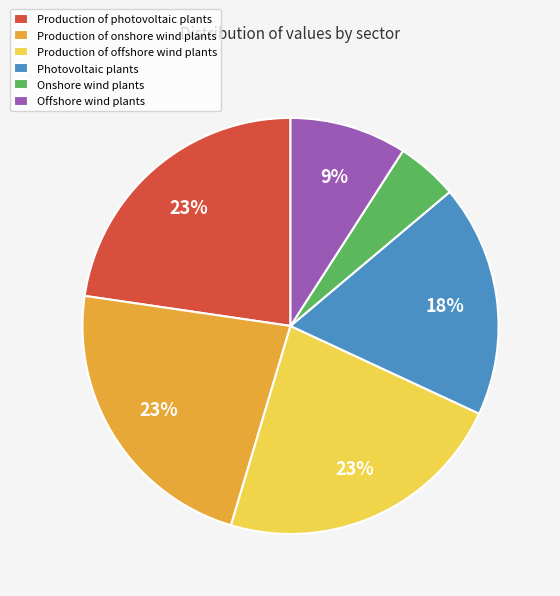

Is Production of onshore wind plants the majority of the pie?

No